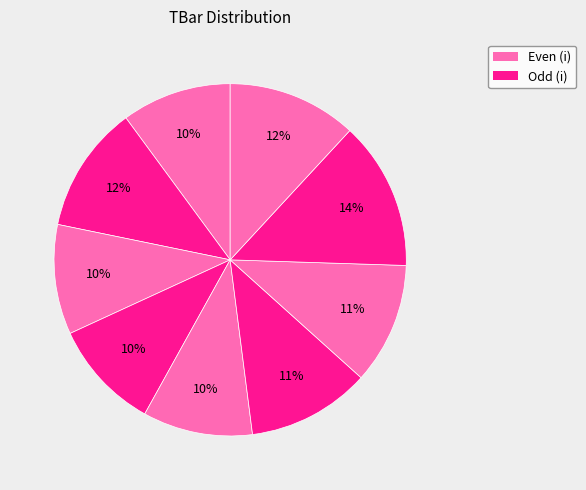

Count the number of slices in the pie.

9